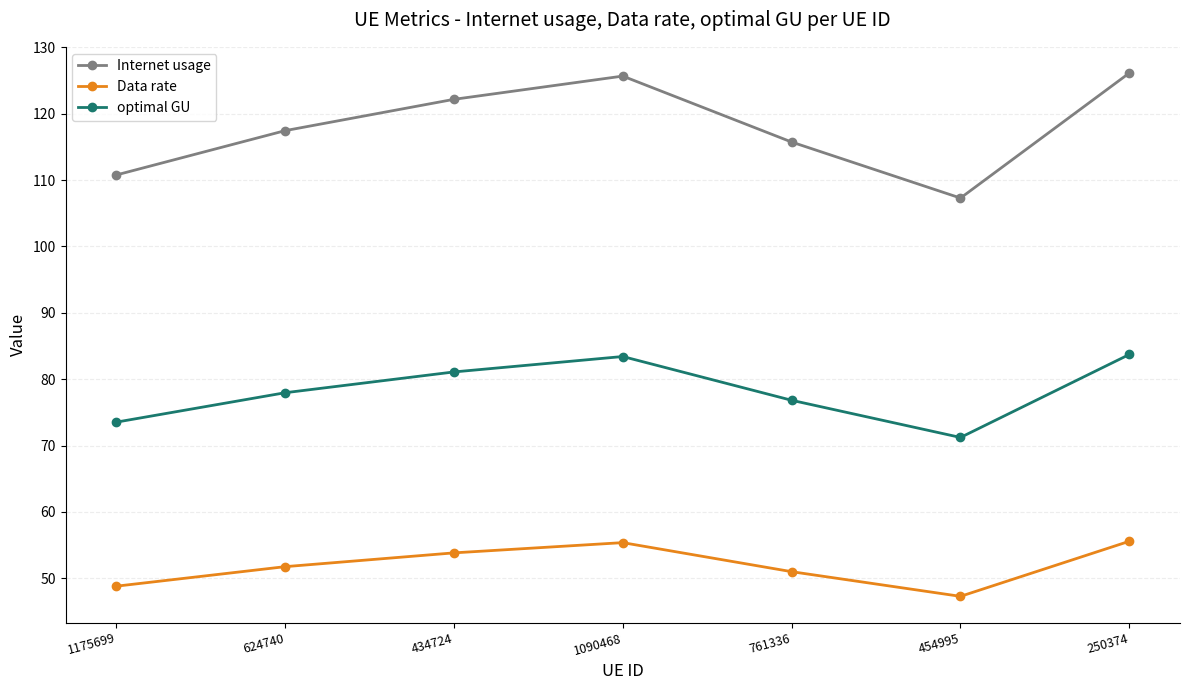

What is the difference between the Data rate values at 454995 and 434724?

6.6